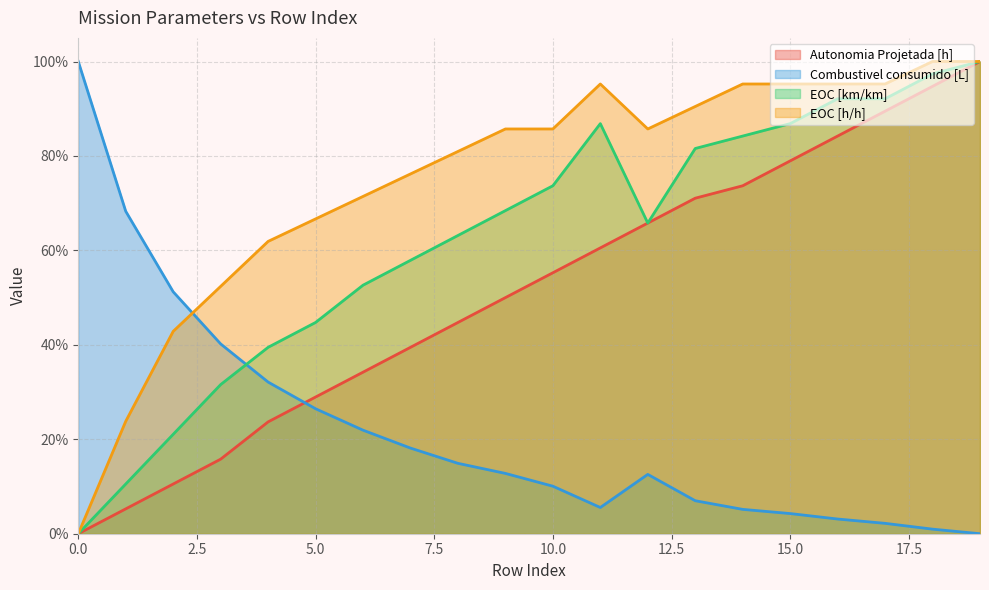

What is the value of the EOC [h/h] point at the 2nd from the left?

0.2